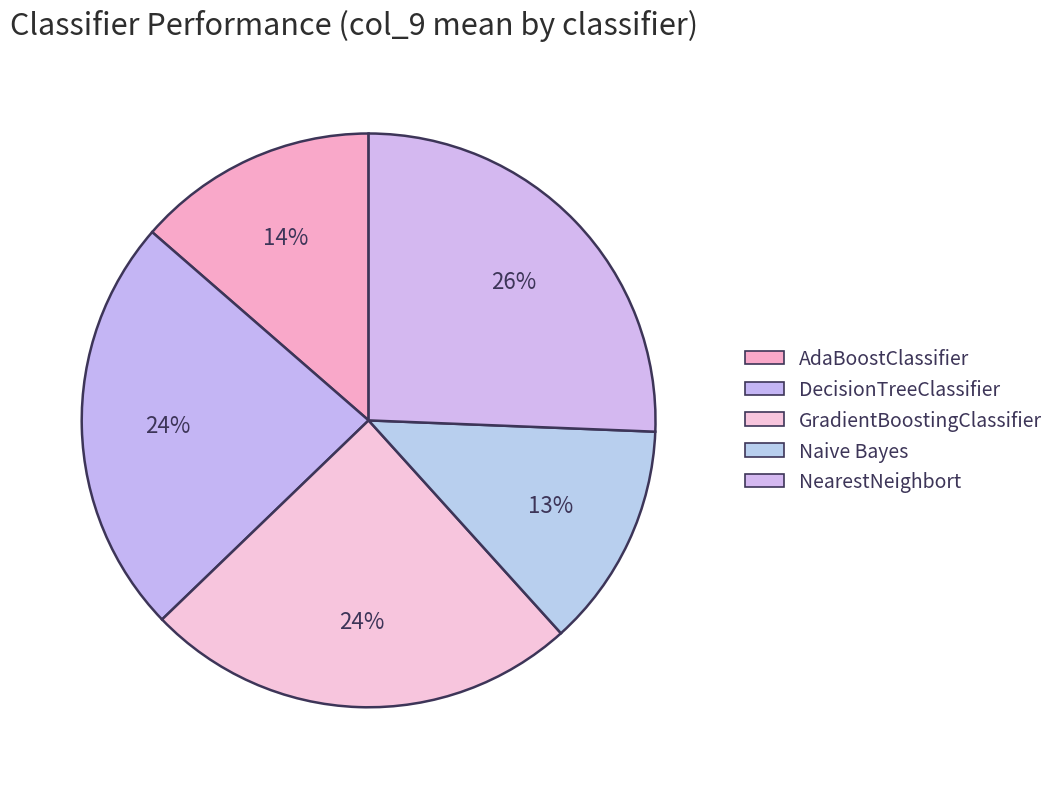

How many segments does this pie chart have?

5